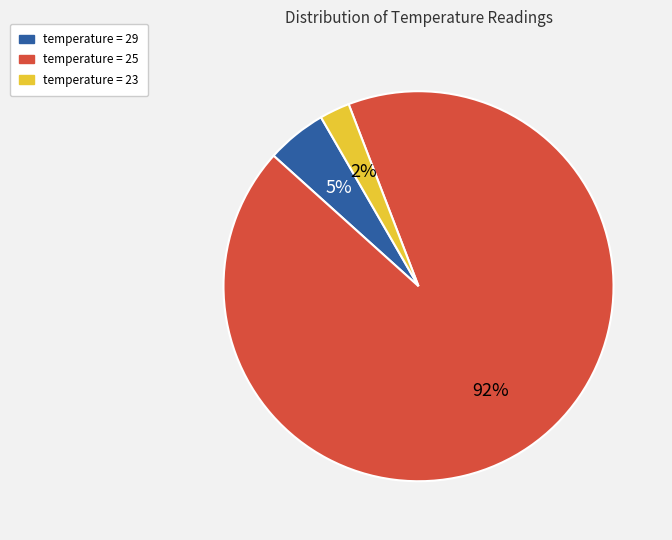

Do temperature = 23 and temperature = 29 together represent more than half of the pie?

No